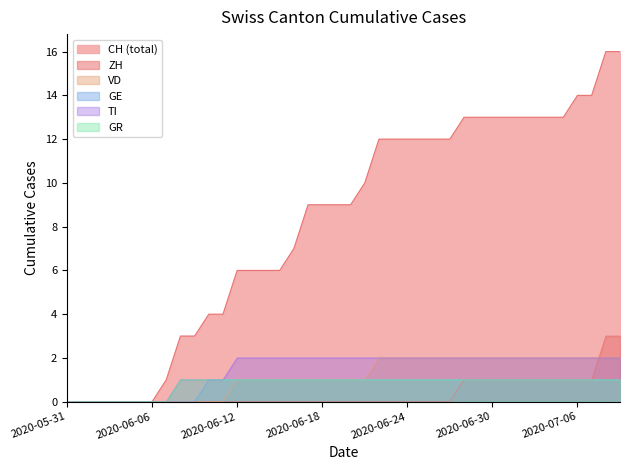

Reading left to right, extract all data points from this chart.

CH: 0	0	0	0	0	0	0	1	3	3	4	4	6	6	6	6	7	9	9	9	9	10	12	12	12	12	12	12	13	13	13	13	13	13	13	13	14	14	16	16
ZH: 0	0	0	0	0	0	0	0	0	0	0	0	0	0	0	0	0	0	0	0	0	0	0	0	0	0	0	0	1	1	1	1	1	1	1	1	1	1	3	3
VD: 0	0	0	0	0	0	0	0	0	0	0	0	1	1	1	1	1	1	1	1	1	1	2	2	2	2	2	2	2	2	2	2	2	2	2	2	2	2	2	2
GE: 0	0	0	0	0	0	0	0	0	0	1	1	1	1	1	1	1	1	1	1	1	1	1	1	1	1	1	1	1	1	1	1	1	1	1	1	1	1	1	1
TI: 0	0	0	0	0	0	0	0	1	1	1	1	2	2	2	2	2	2	2	2	2	2	2	2	2	2	2	2	2	2	2	2	2	2	2	2	2	2	2	2
GR: 0	0	0	0	0	0	0	0	1	1	1	1	1	1	1	1	1	1	1	1	1	1	1	1	1	1	1	1	1	1	1	1	1	1	1	1	1	1	1	1